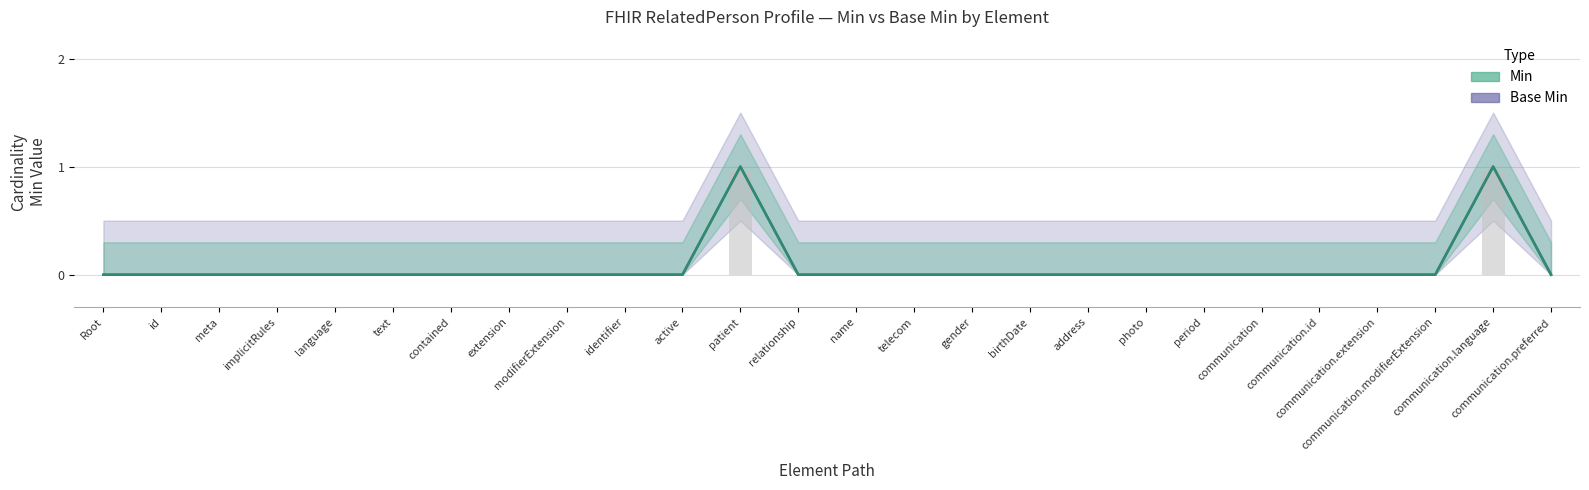

What is the label of the 5th bar from the right?

communication.id